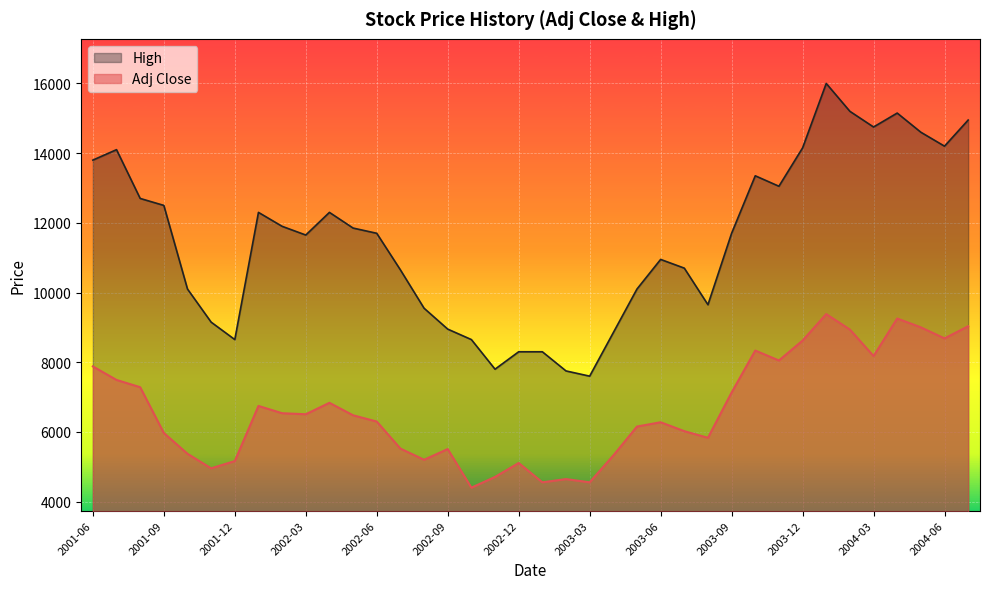

Which series has the largest total across all categories?

High